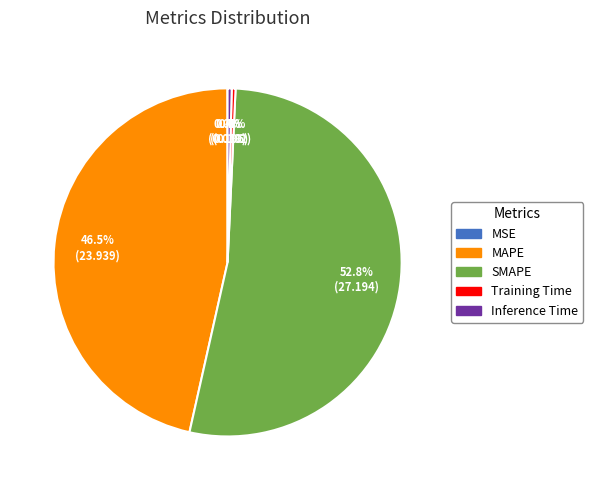

Is there any slice that represents more than half of the pie?

Yes